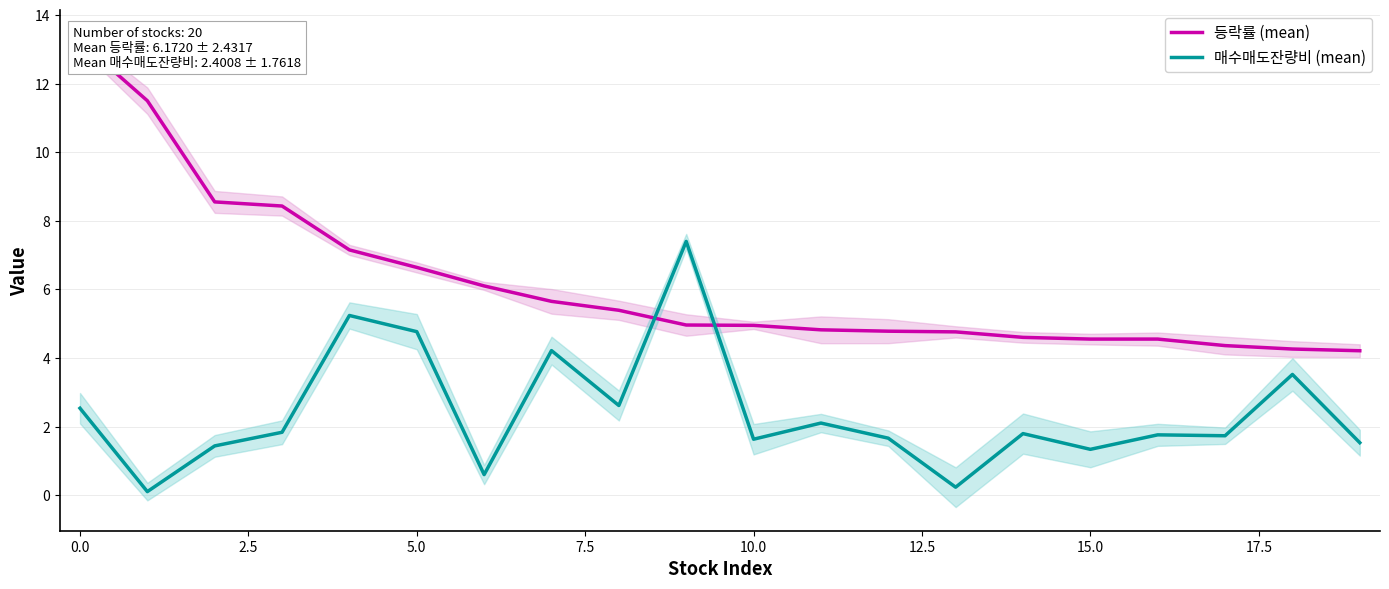

The 등락률 (mean) series shows 1.6 at 16. True or false?

False